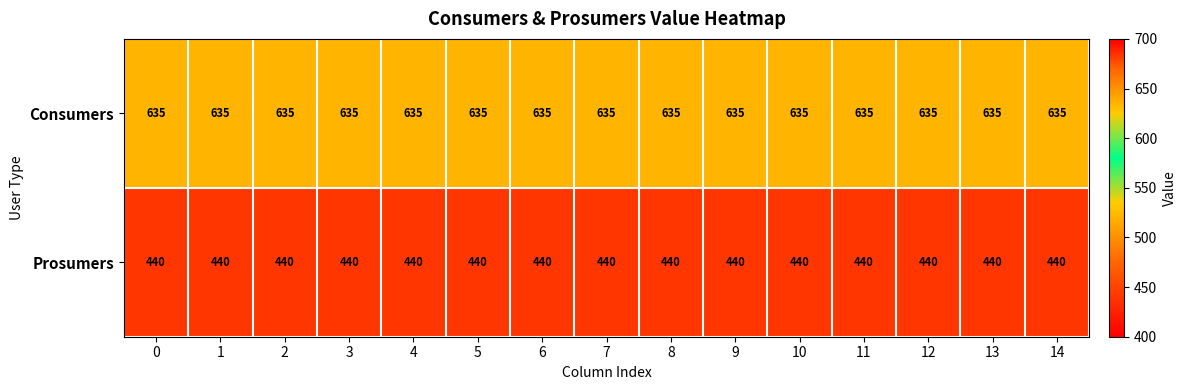

What is the total value across all series at 14?

1075